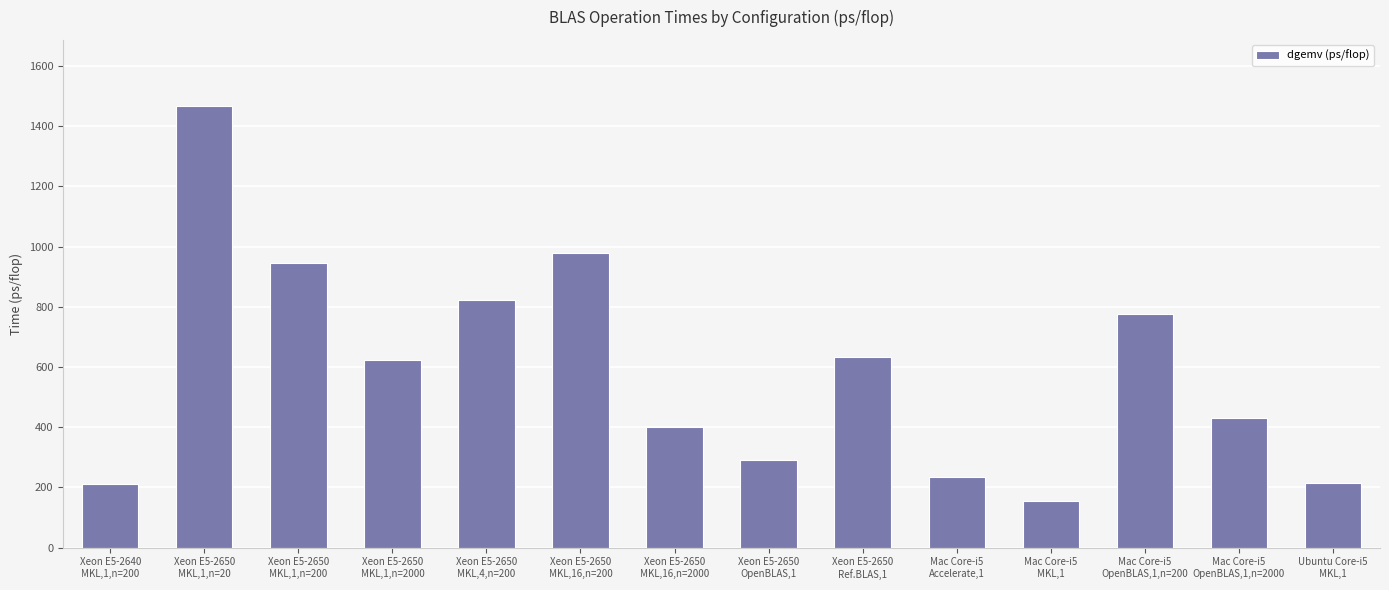

What is the ratio of the value at Mac Core-i5
MKL,1 to the value at Xeon E5-2650
MKL,4,n=200?

0.2